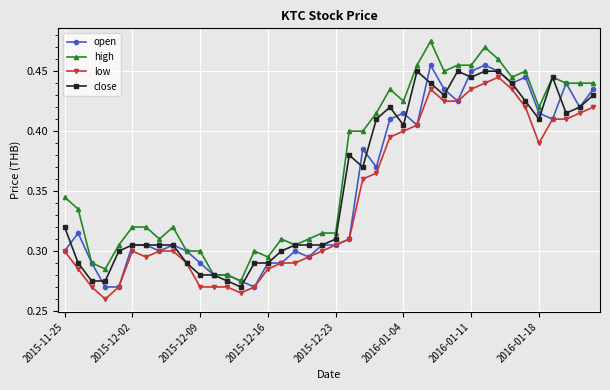

True or false: high and low intersect in this chart.

False